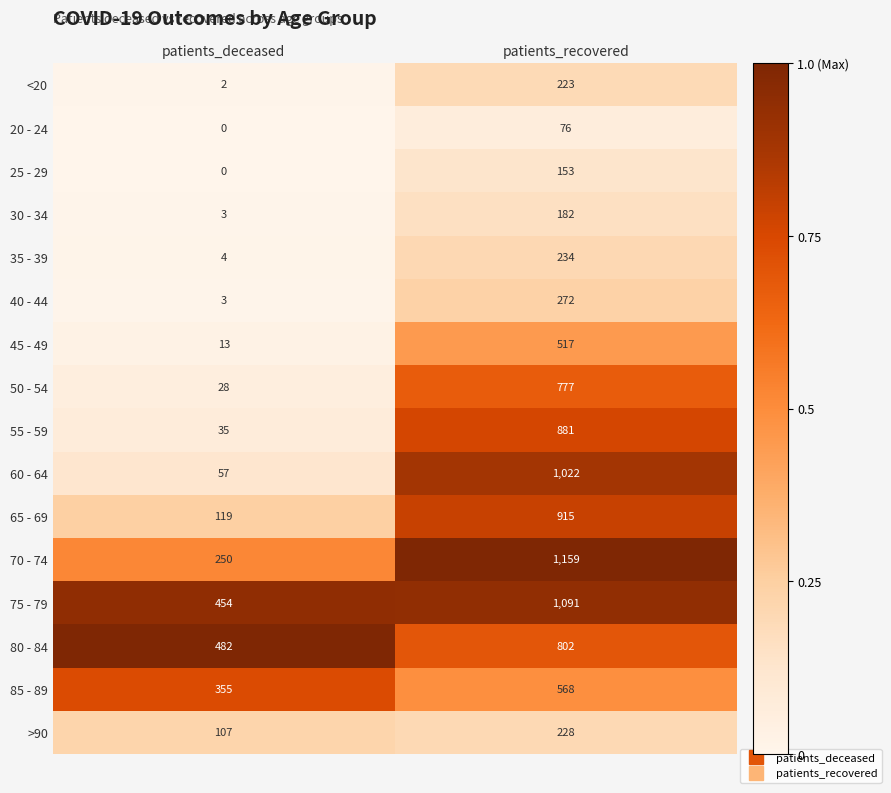

What is the sum of the 20 - 24 values at patients_recovered and patients_deceased?

76